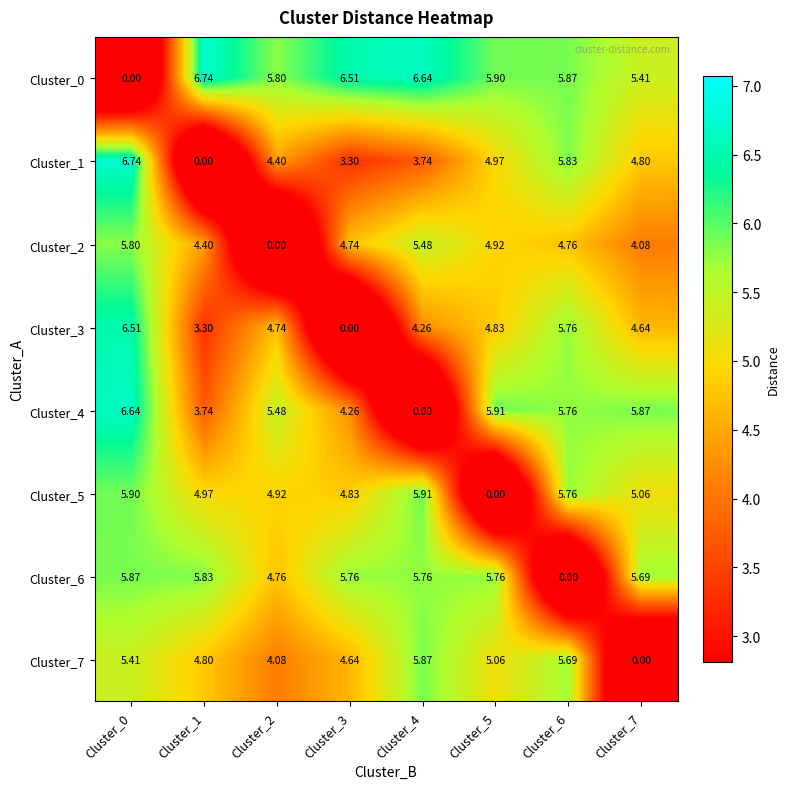

Is the value of Cluster_0 at Cluster_4 greater than the value of Cluster_3 at Cluster_2?

Yes